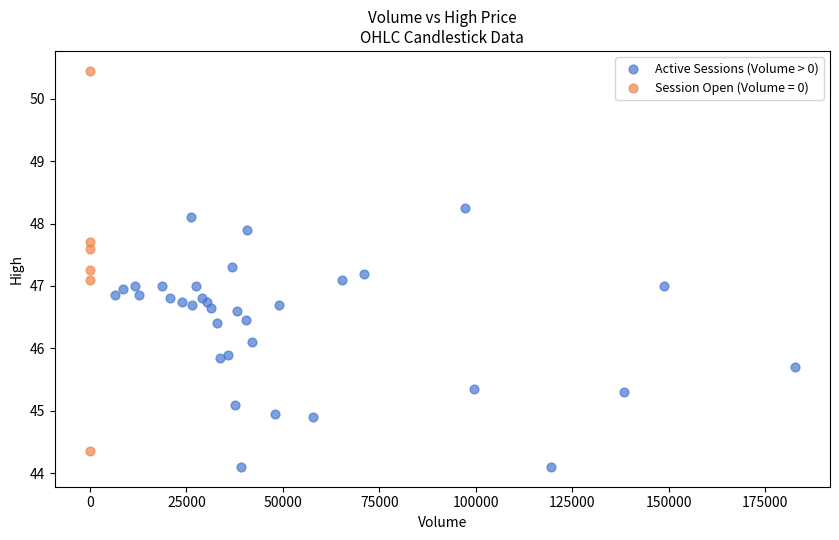

Which series has the largest Y range (max minus min)?

Session Open (Volume = 0)